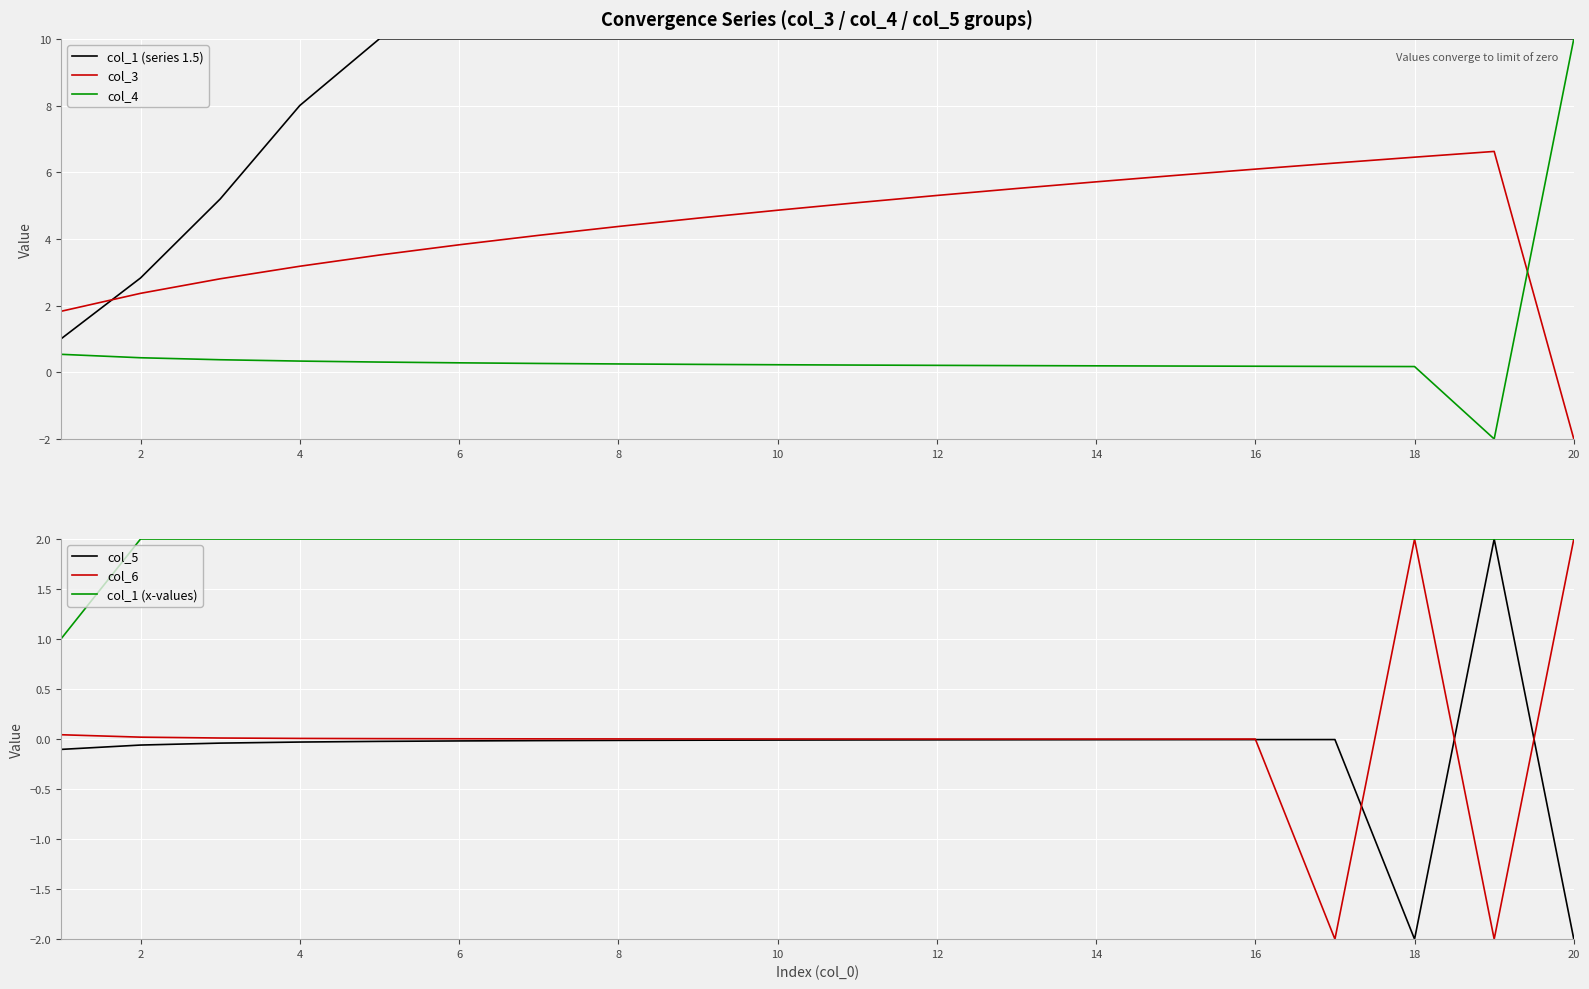

Is it true that col_3 equals 6.5 at 18?

True